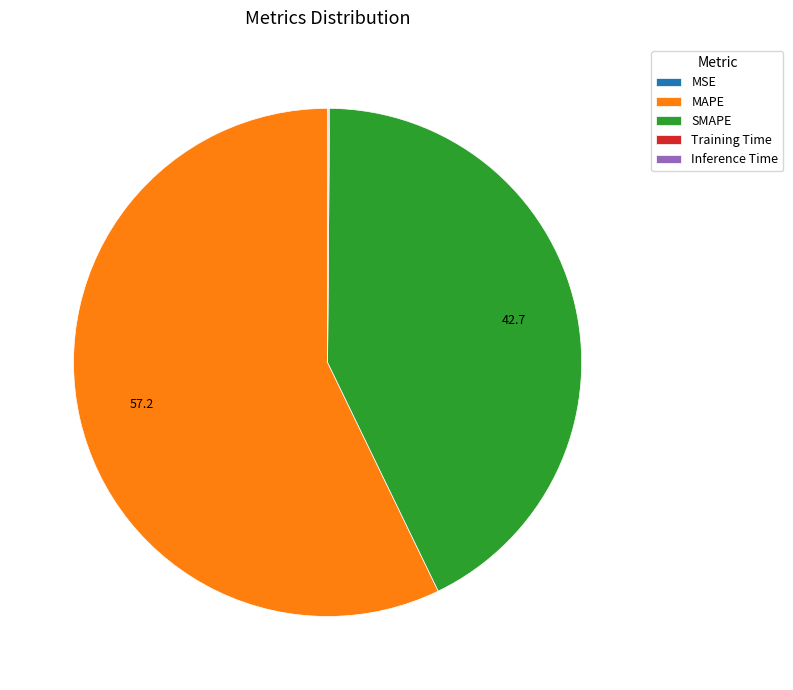

Does any single category account for the majority?

Yes